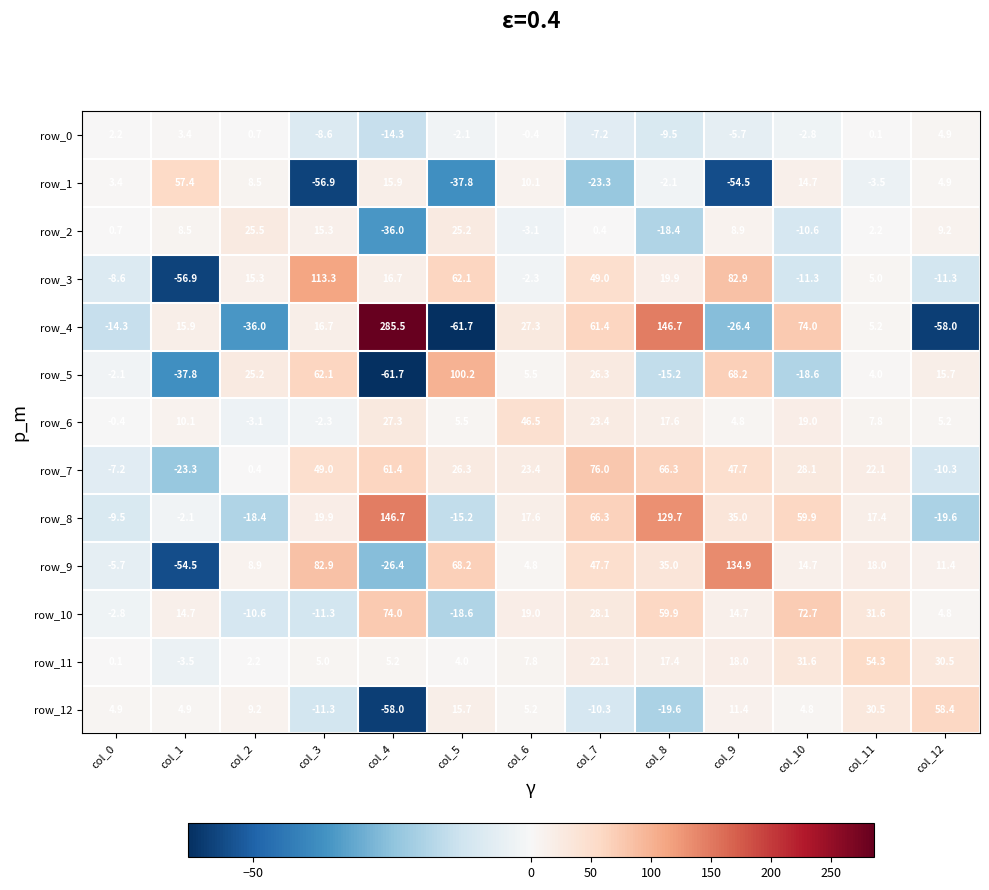

Which series has the widest spread of values?

row_4